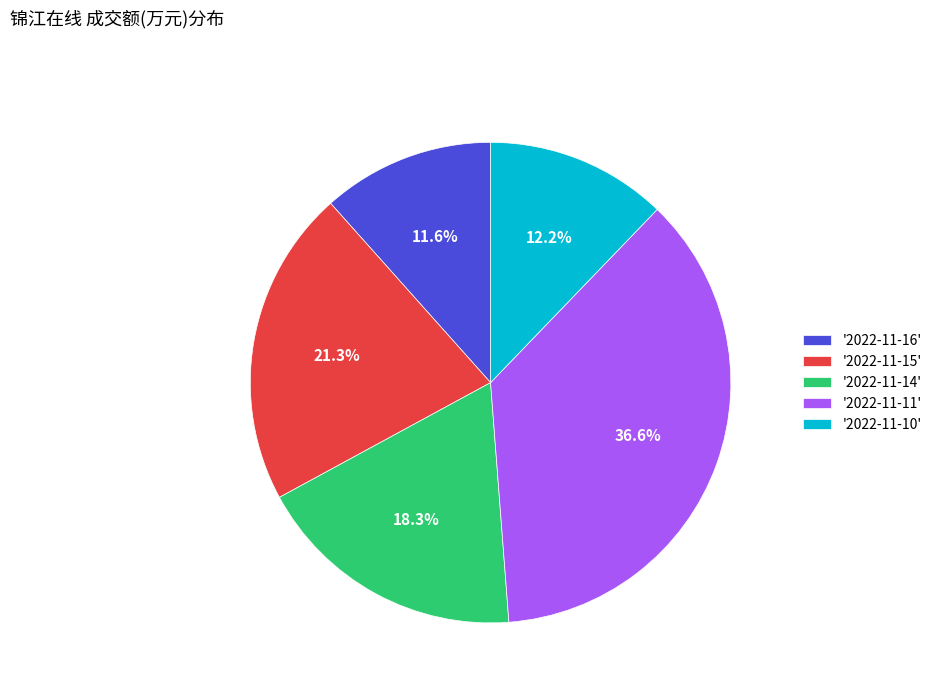

Rank the categories by value from lowest to highest.

'2022-11-16', '2022-11-10', '2022-11-14', '2022-11-15', '2022-11-11'